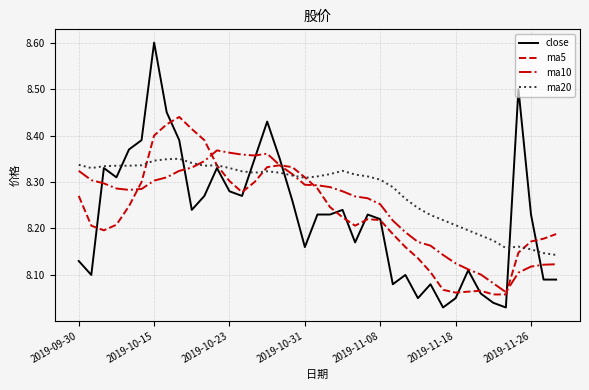

What is the highest value of the close series?

8.6